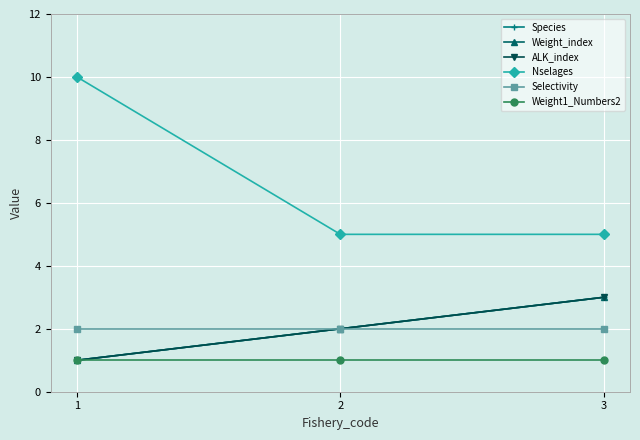

Which series has the largest total across all categories?

Nselages